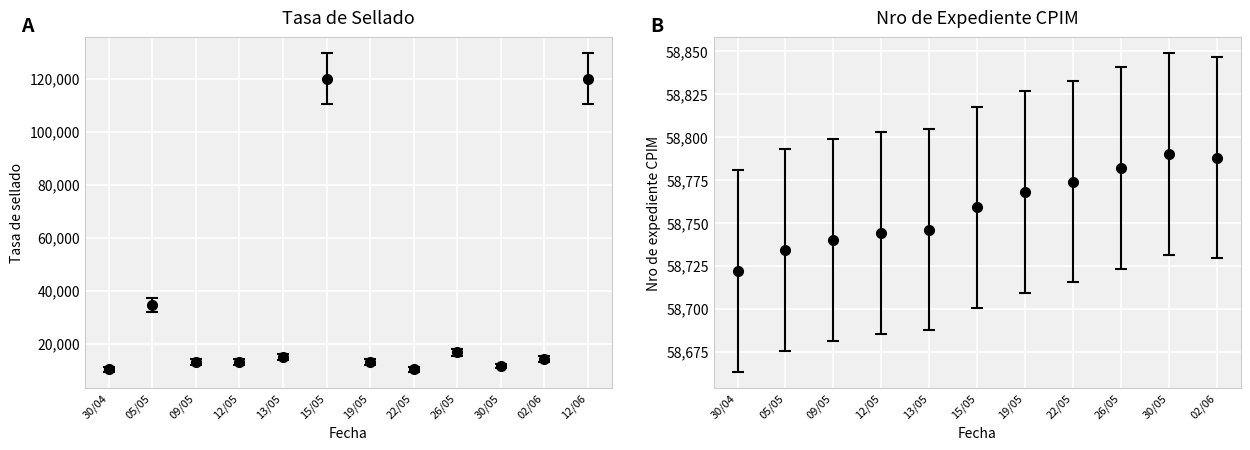

Which category has the lowest value across all series?

30/04